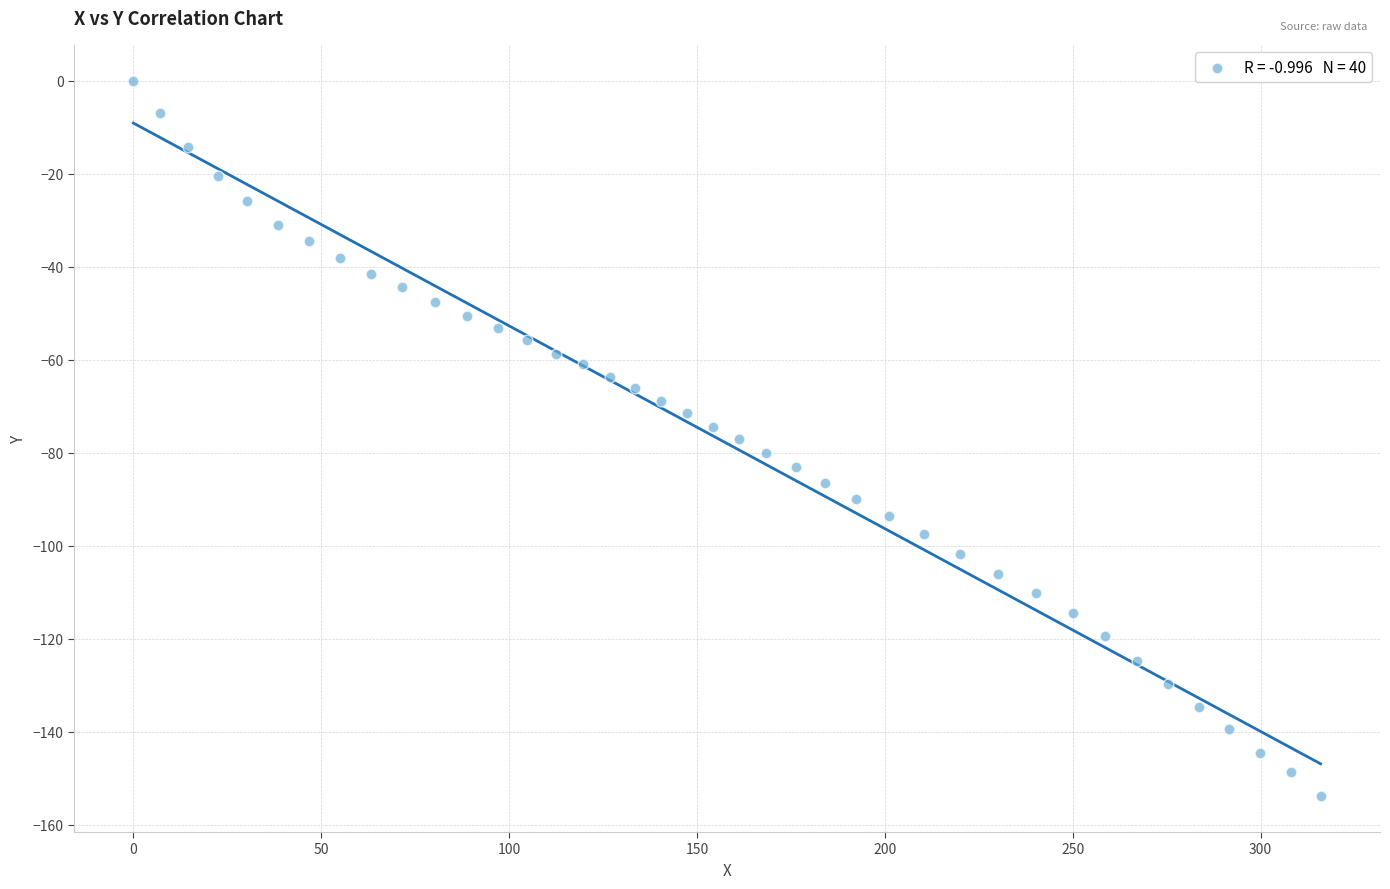

What is the range of Y values (max minus min)?

153.9